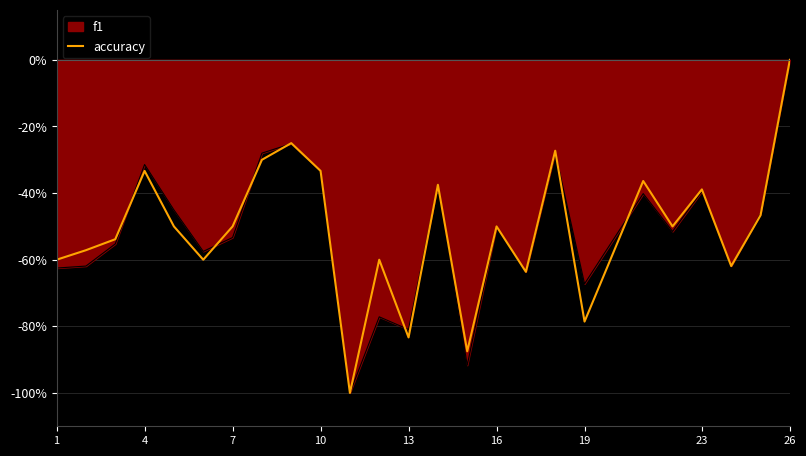

What are all the series names shown in the legend?

f1, accuracy